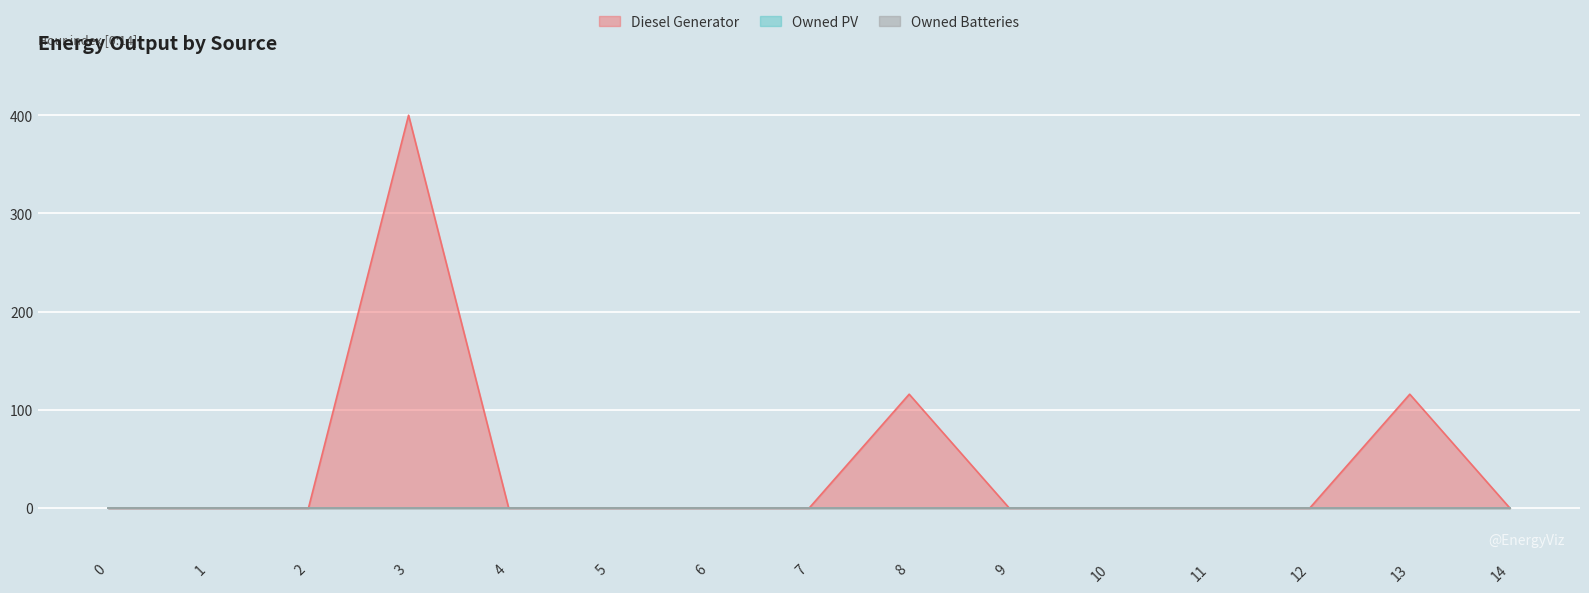

Reading left to right, transcribe all the data shown in this chart.

Diesel Generator: 0=0	1=0	2=0	3=400	4=0	5=0	6=0	7=0	8=116	9=0	10=0	11=0	12=0	13=116	14=0
Owned PV: 0=0	1=0	2=0	3=0	4=0	5=0	6=0	7=0	8=0	9=0	10=0	11=0	12=0	13=0	14=0
Owned Batteries: 0=0	1=0	2=0	3=0	4=0	5=0	6=0	7=0	8=0	9=0	10=0	11=0	12=0	13=0	14=0